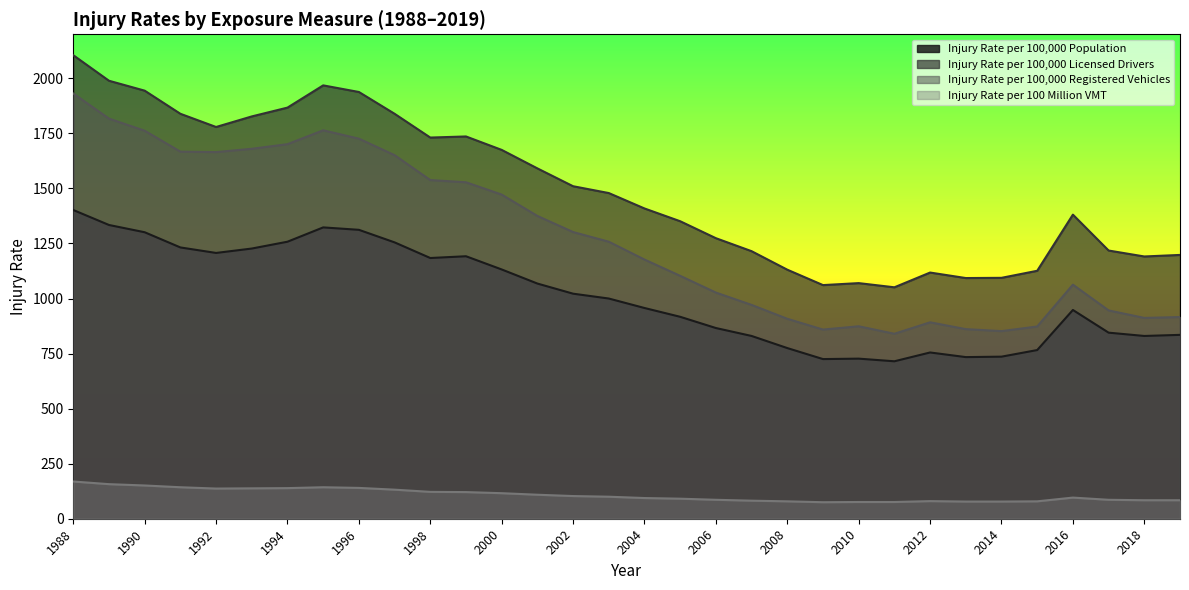

How many lines are shown in the chart?

4